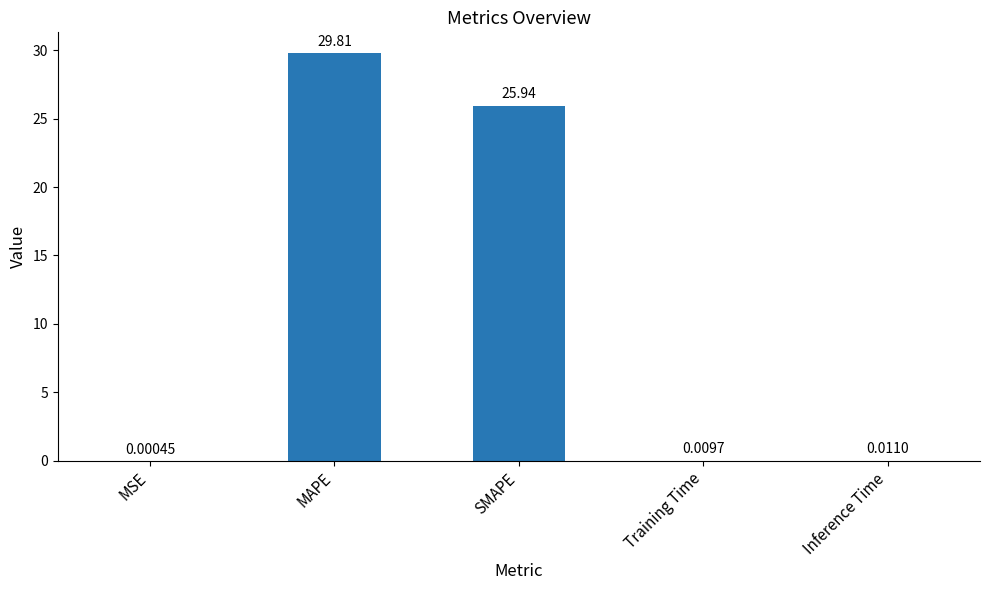

What is the change in value from MAPE to Inference Time?

-29.8